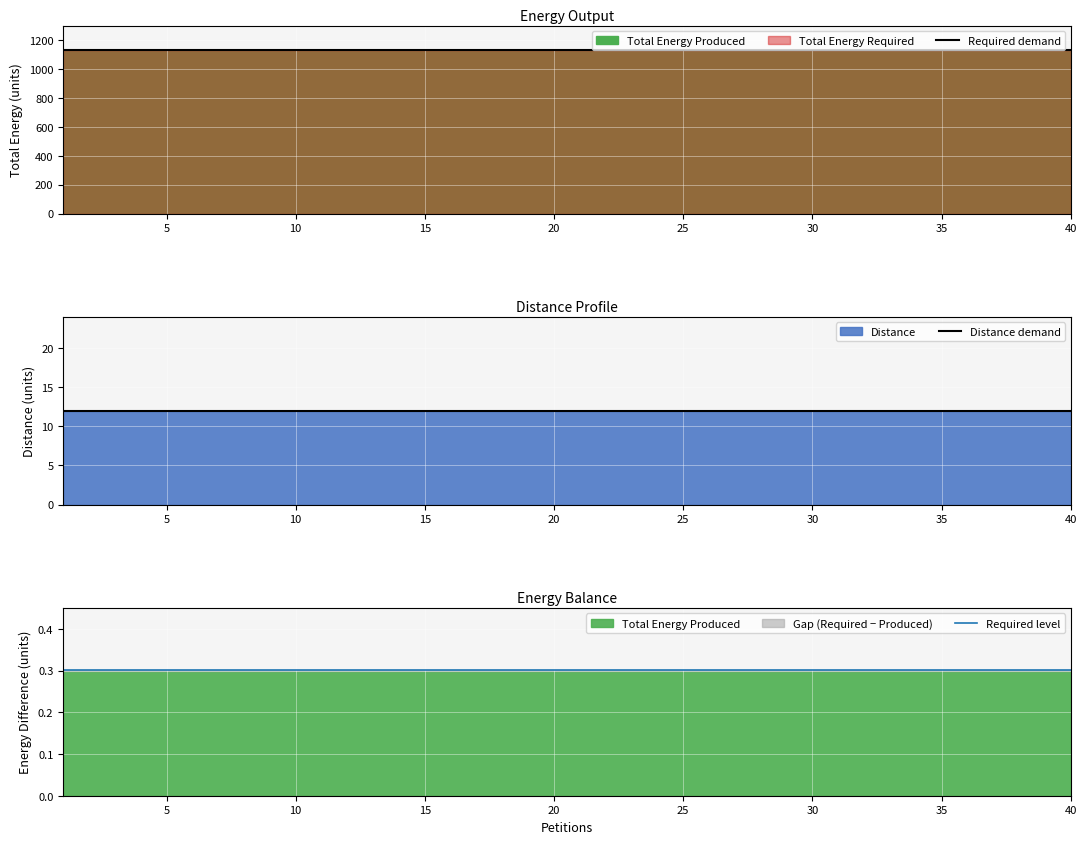

How many lines are shown in the chart?

3